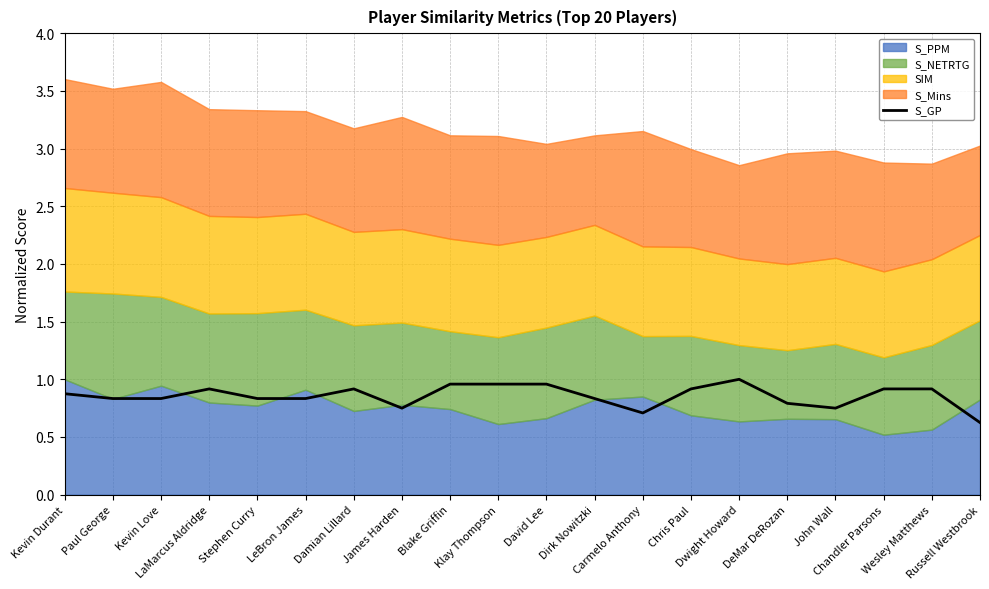

At which category does the chart reach its peak across all series?

Dwight Howard